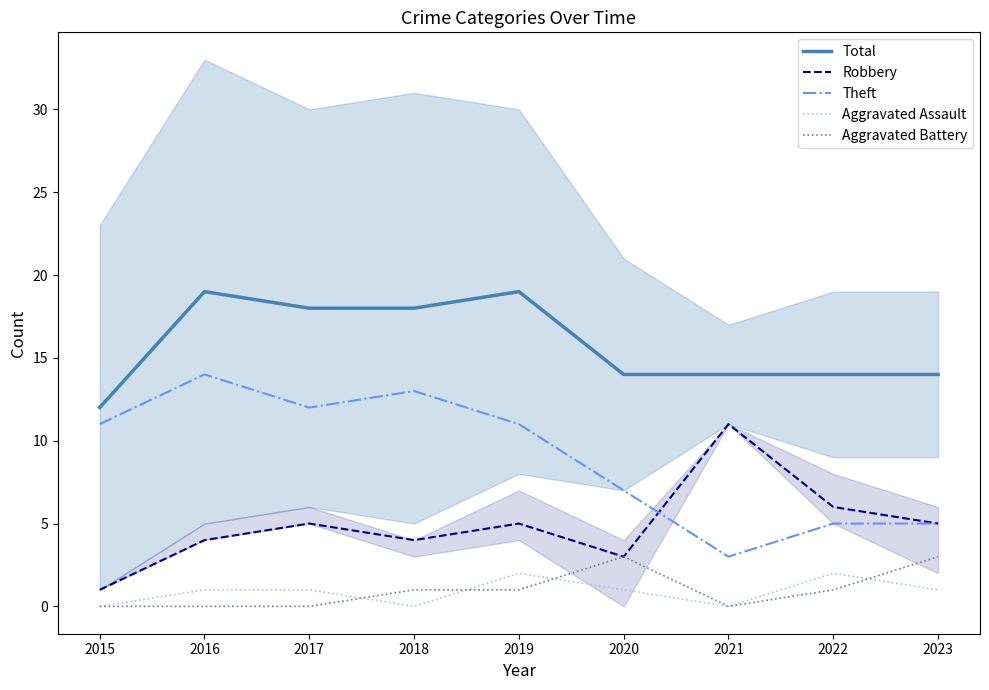

At which category is the sum across all series the highest?

2016